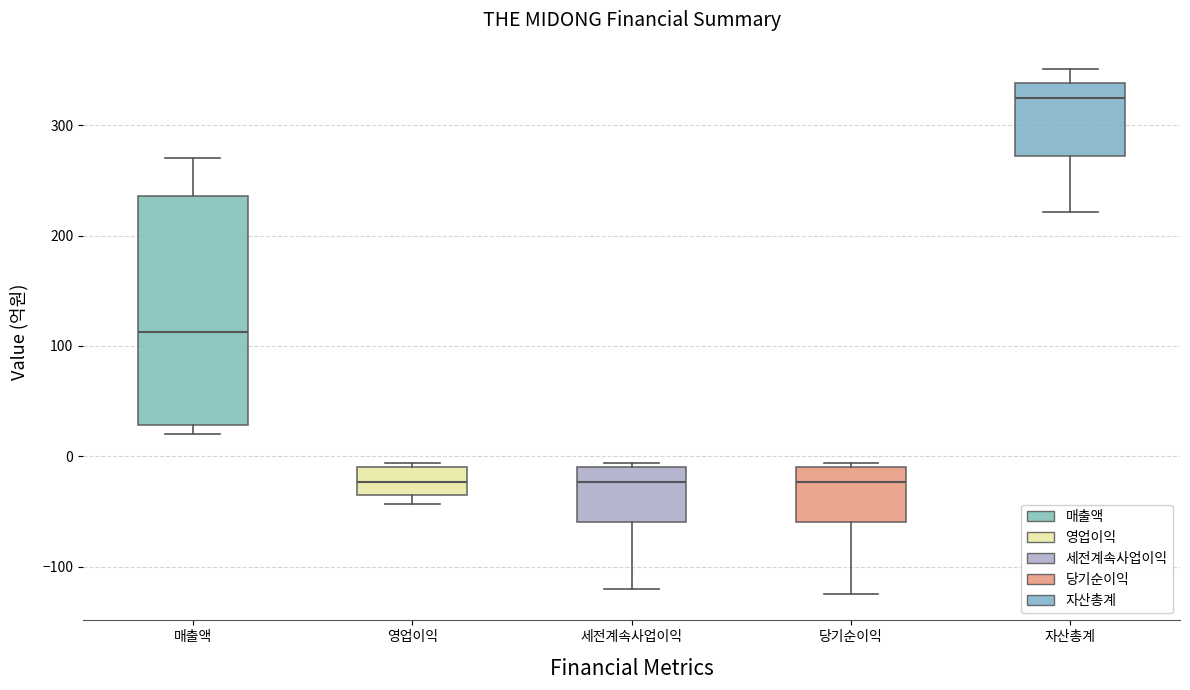

Reading left to right, read every box against the y-axis: the position of its median line, the range the box covers, and the ends of its whiskers. The values are not printed on the chart, so give them approximately, as read against the axis.

매출액: median 110, box 30 to 240, whiskers 20 to 270
영업이익: median -20, box -40 to -10, whiskers -40 (just below the box's lower edge) to -10 (just above the box's upper edge)
세전계속사업이익: median -20, box -60 to -10, whiskers -120 to -10 (just above the box's upper edge)
당기순이익: median -20, box -60 to -10, whiskers -120 to -10 (just above the box's upper edge)
자산총계: median 330, box 270 to 340, whiskers 220 to 350